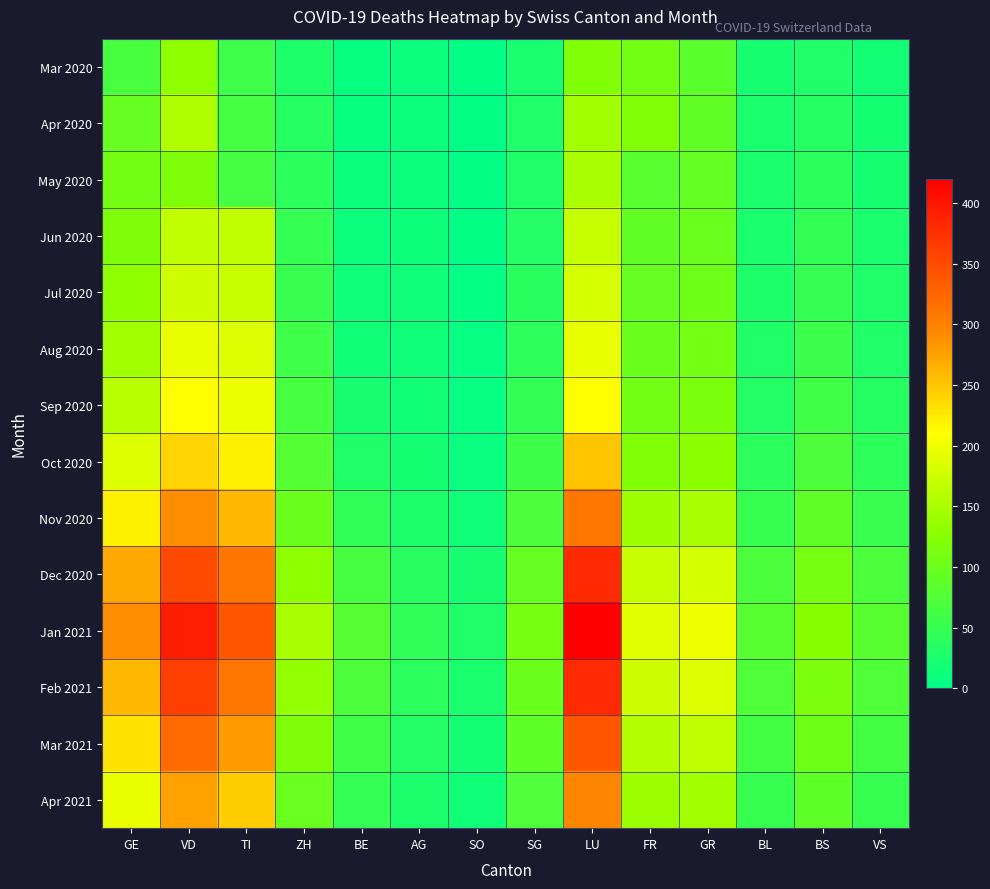

Which series has the largest total across all categories?

Jan 2021